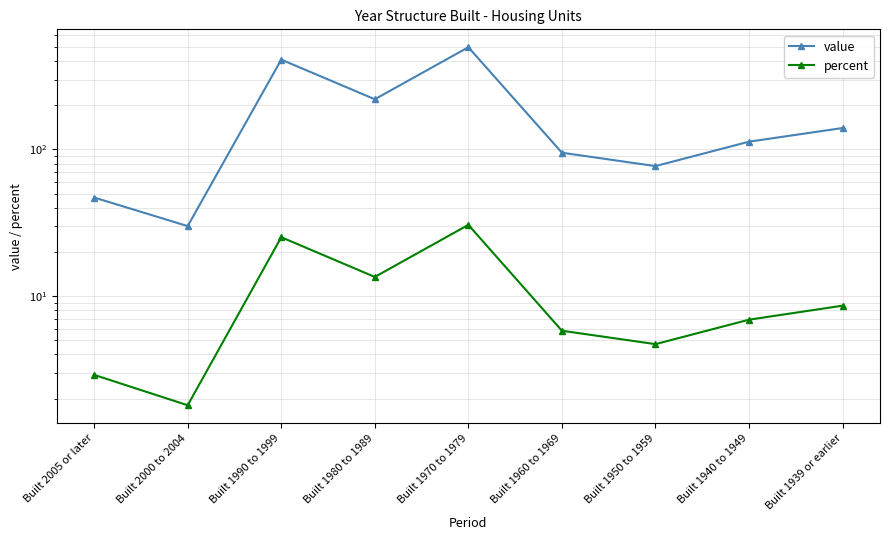

How many interior local peaks does the value series have?

2